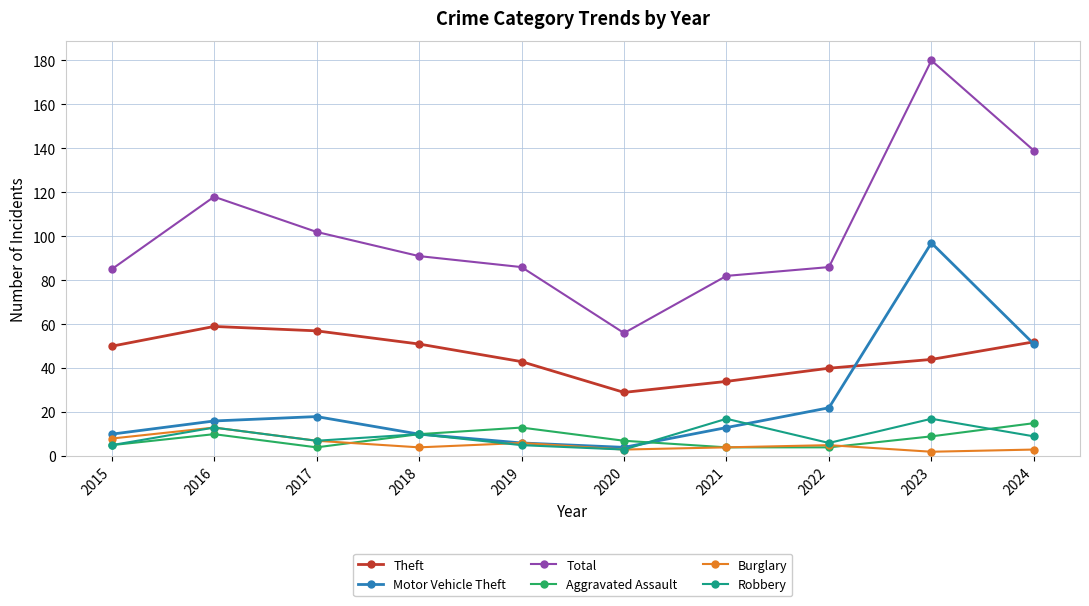

Reading left to right, list all the values displayed in this chart.

Theft: 50	59	57	51	43	29	34	40	44	52
Motor Vehicle Theft: 10	16	18	10	6	4	13	22	97	51
Total: 85	118	102	91	86	56	82	86	180	139
Aggravated Assault: 5	10	4	10	13	7	4	4	9	15
Burglary: 8	13	7	4	6	3	4	5	2	3
Robbery: 5	13	7	10	5	3	17	6	17	9